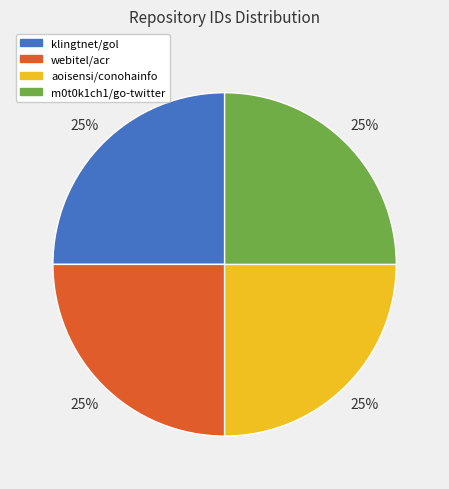

Approximately how many times larger is the value at klingtnet/gol compared to aoisensi/conohainfo?

1.0